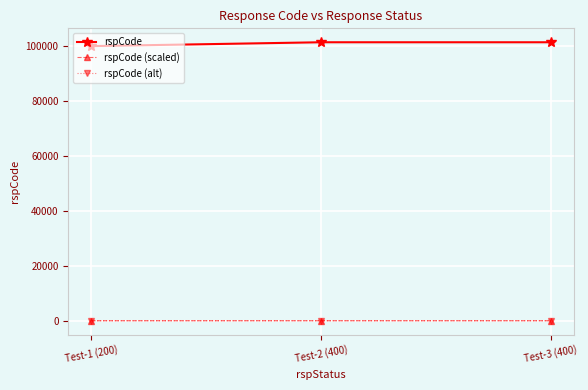

What is the highest value of the rspCode series?

101400.0